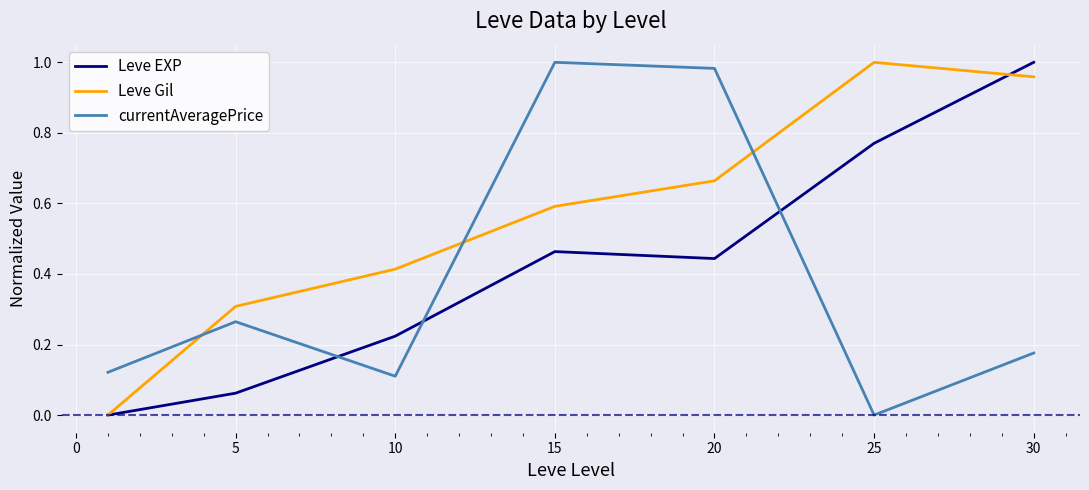

True or false: currentAveragePrice and Leve Gil intersect in this chart.

True